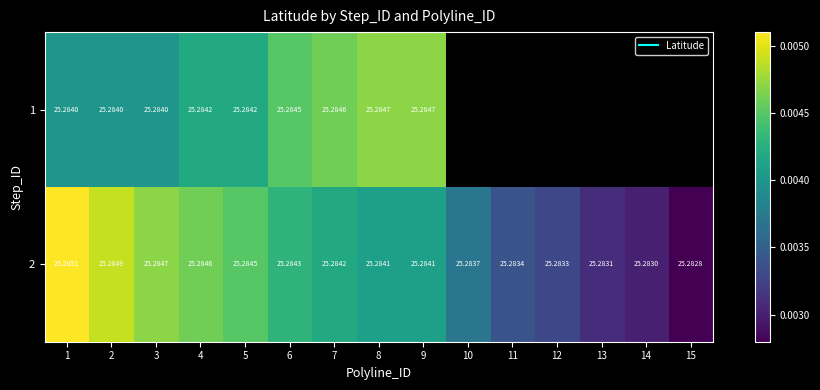

At which label does row_1 reach its peak?

1